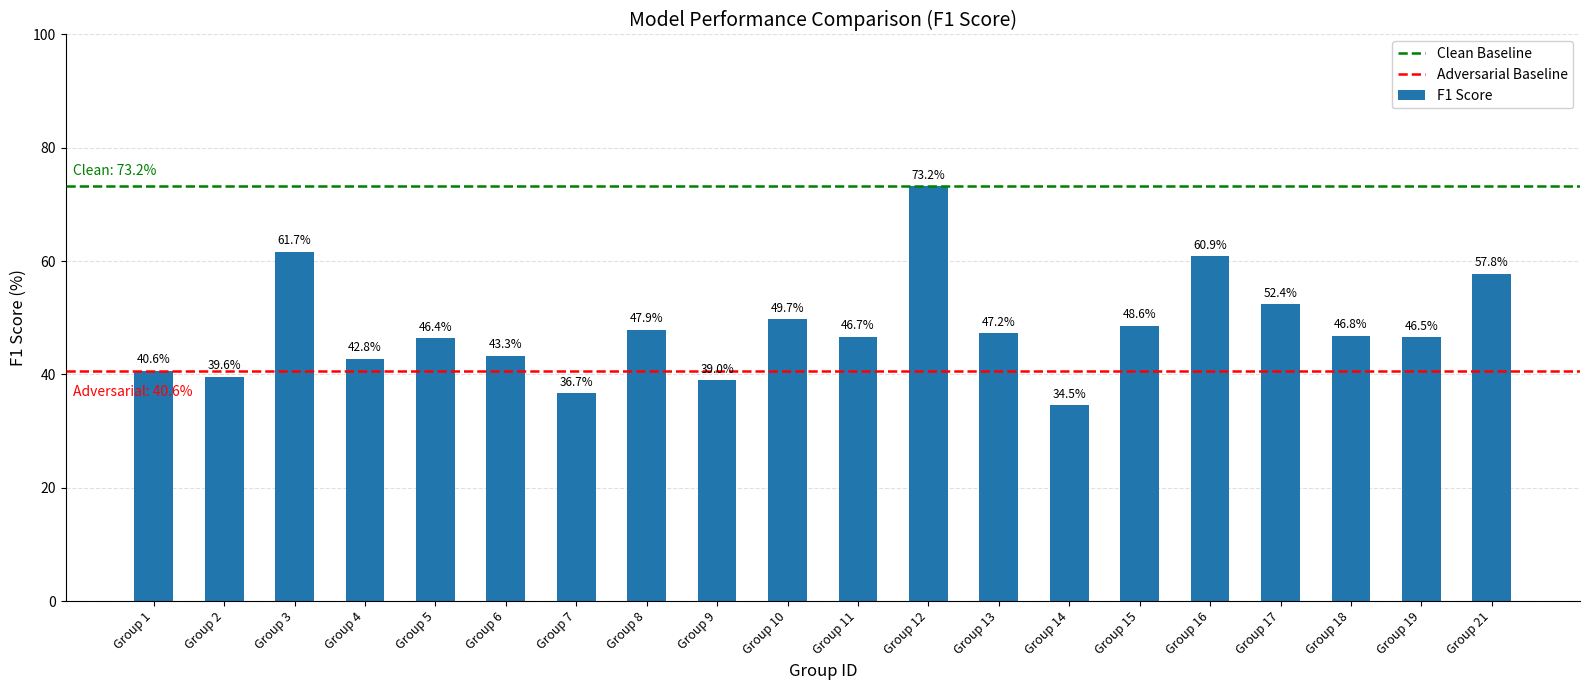

How many bars are there in total?

20